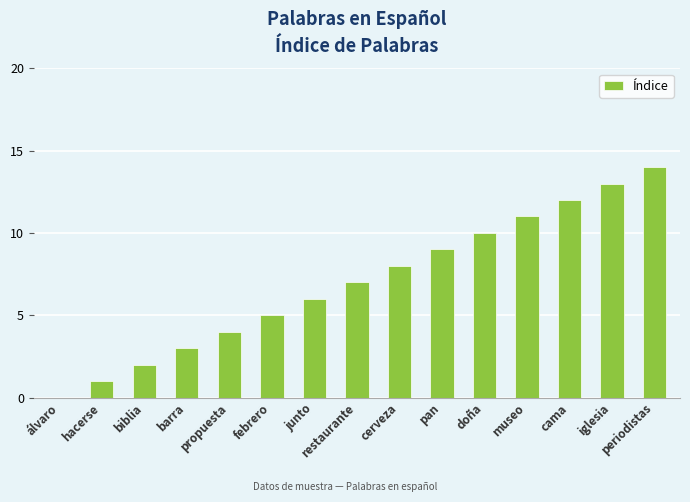

The value at pan is 6. True or false?

False